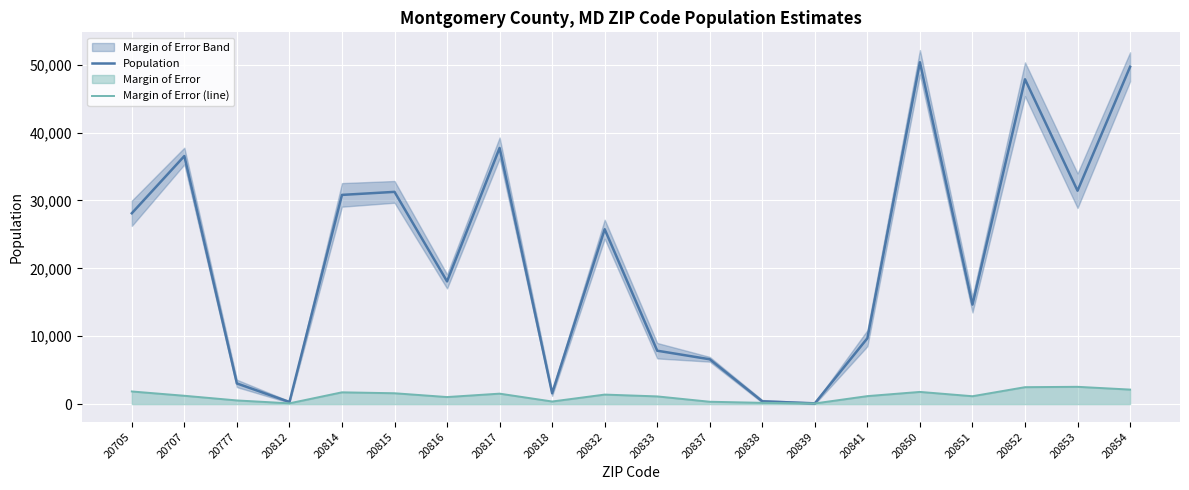

How many lines are shown in the chart?

2